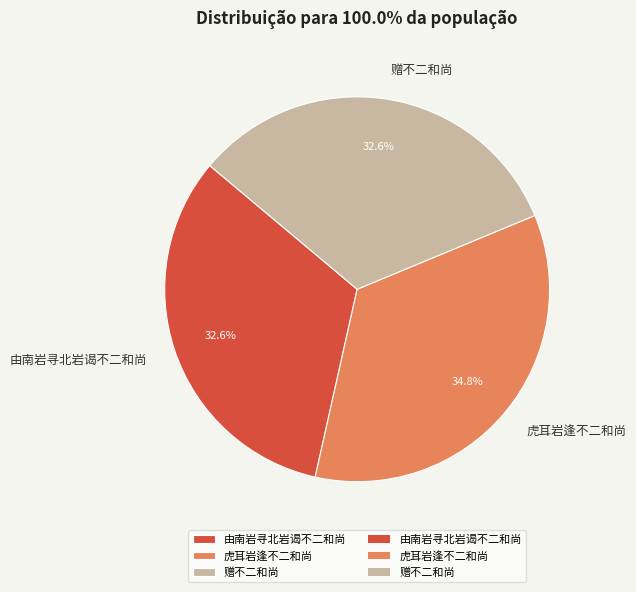

Approximately how many times larger is the value at 赠不二和尚 compared to 由南岩寻北岩谒不二和尚?

1.0